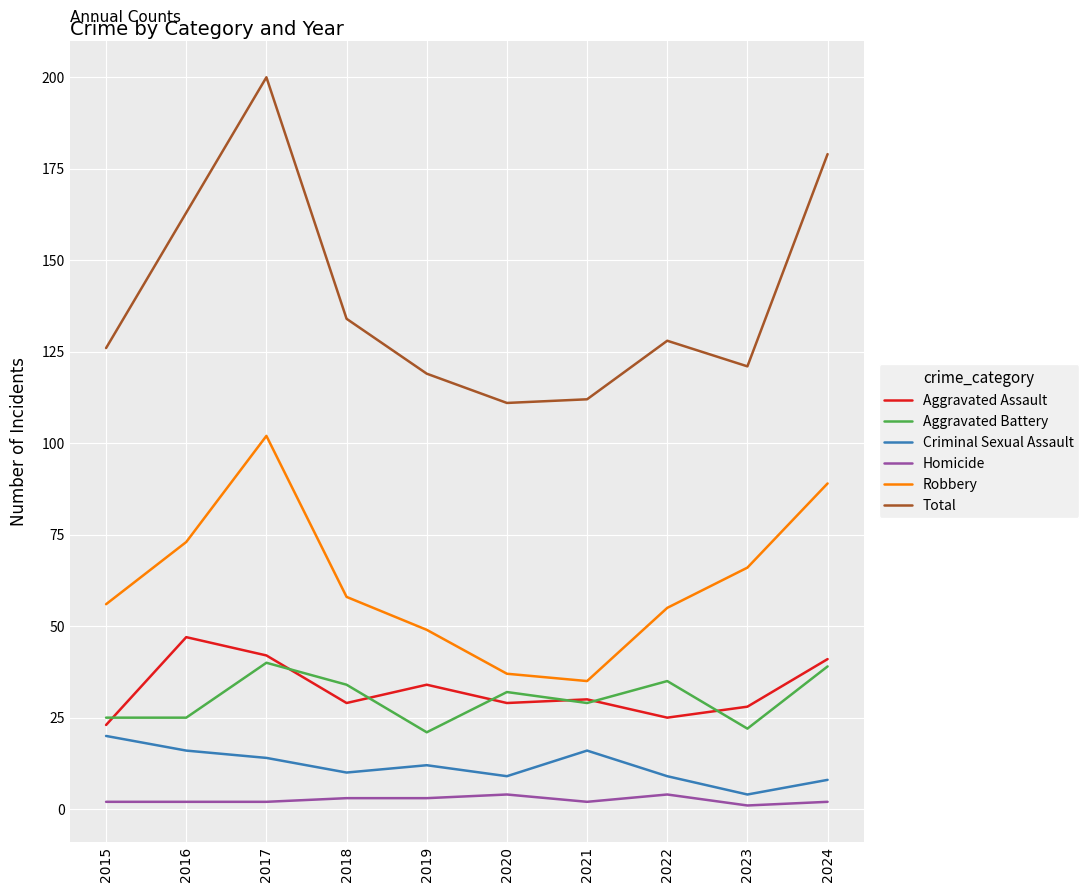

Which category has the highest value in the Robbery series?

2017